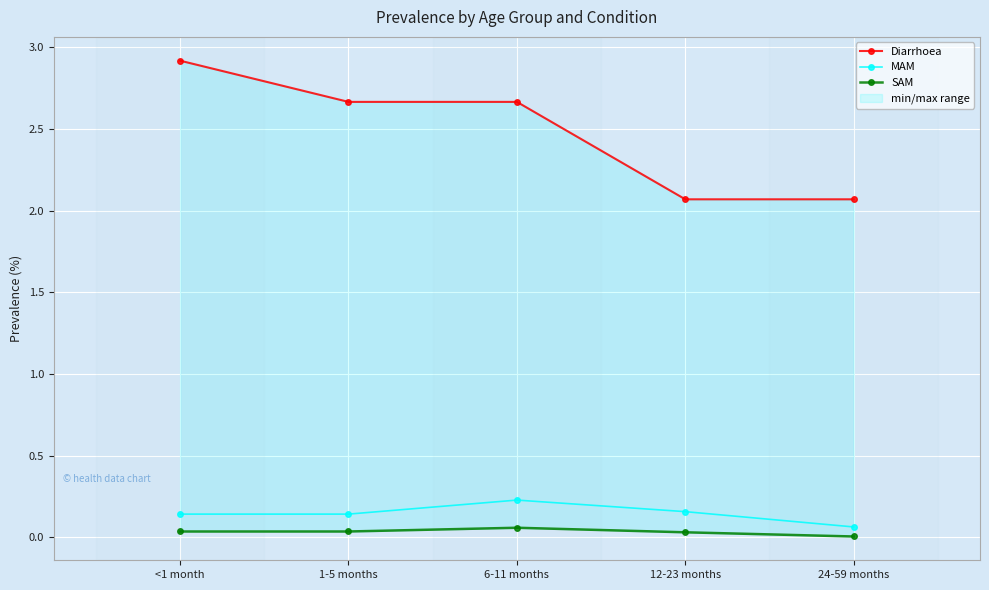

Reading left to right, extract all data points from this chart.

Diarrhoea: 2.9	2.7	2.7	2.1	2.1
MAM: 0.1	0.1	0.2	0.2	0.1
SAM: 0.0	0.0	0.1	0.0	0.0